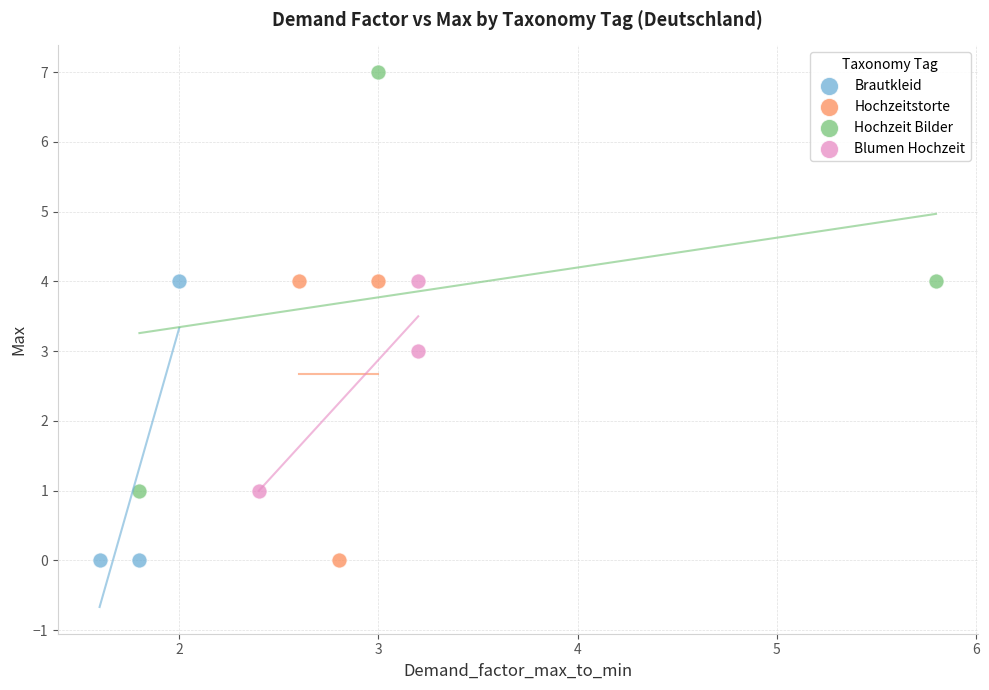

Which series has the widest spread of Y values?

Hochzeit Bilder